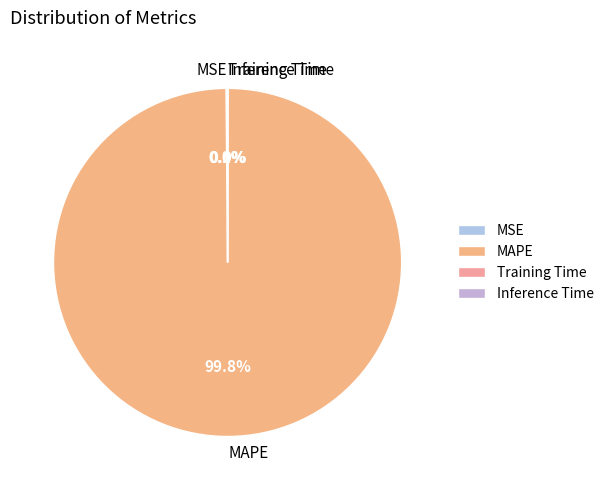

Which category has the biggest portion of the pie?

MAPE